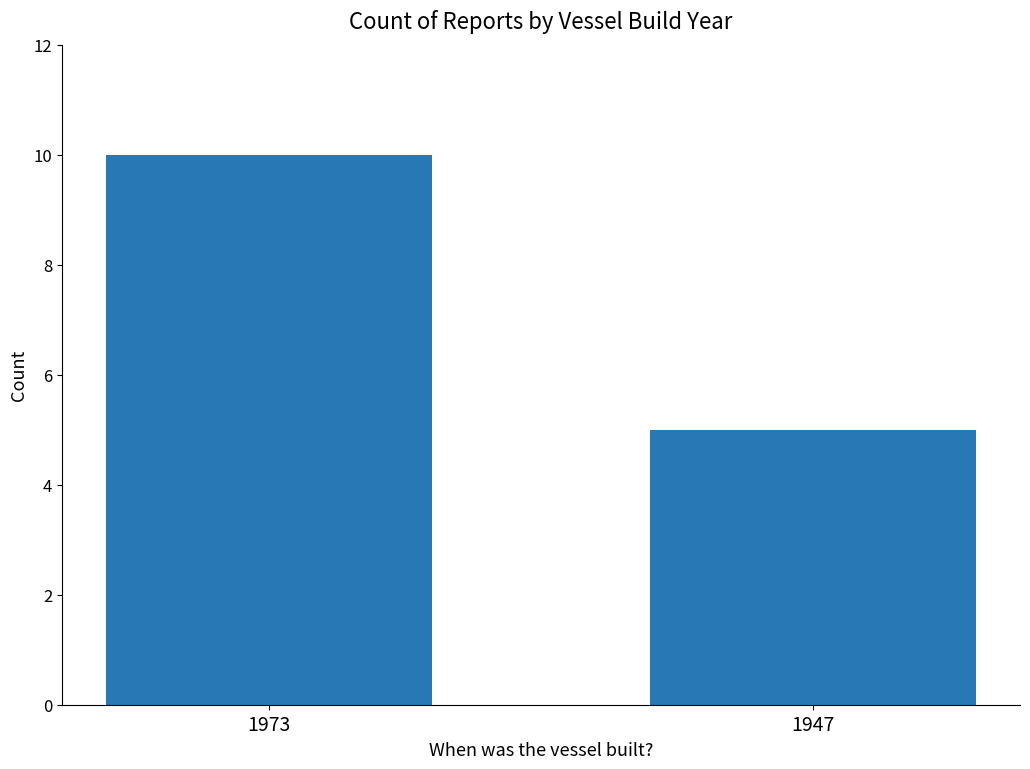

Reading left to right, list all the values displayed in this chart.

10	5